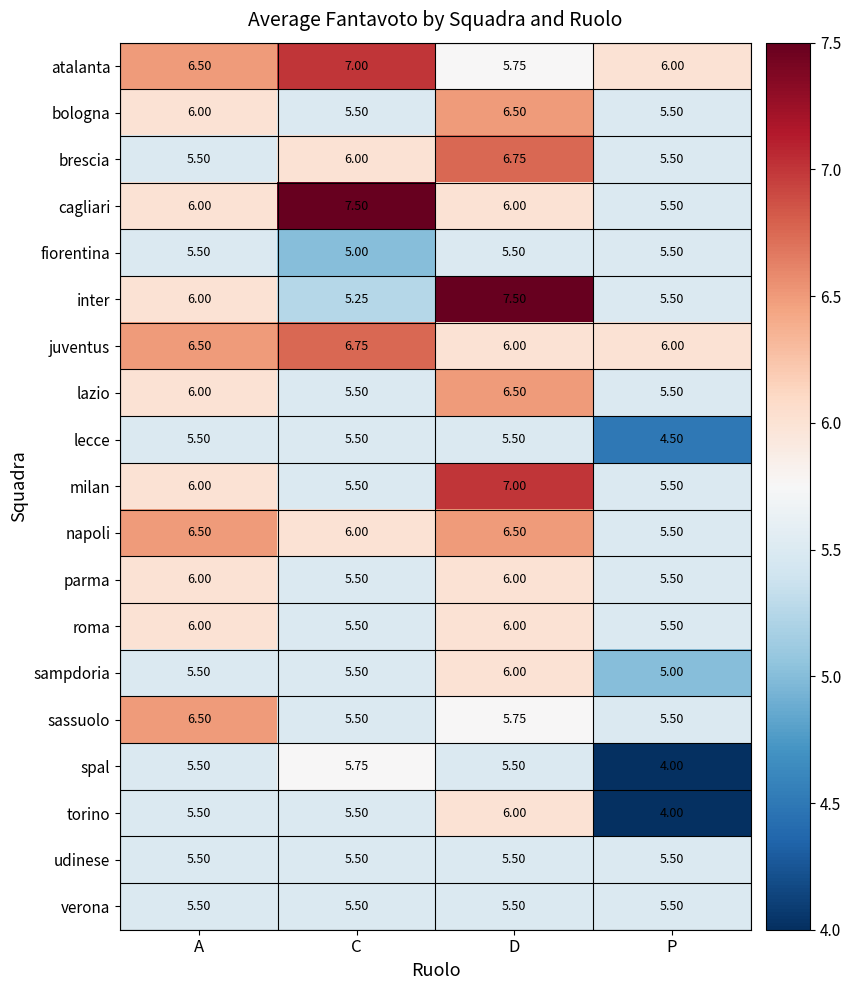

Which category has the lowest value across all series?

P